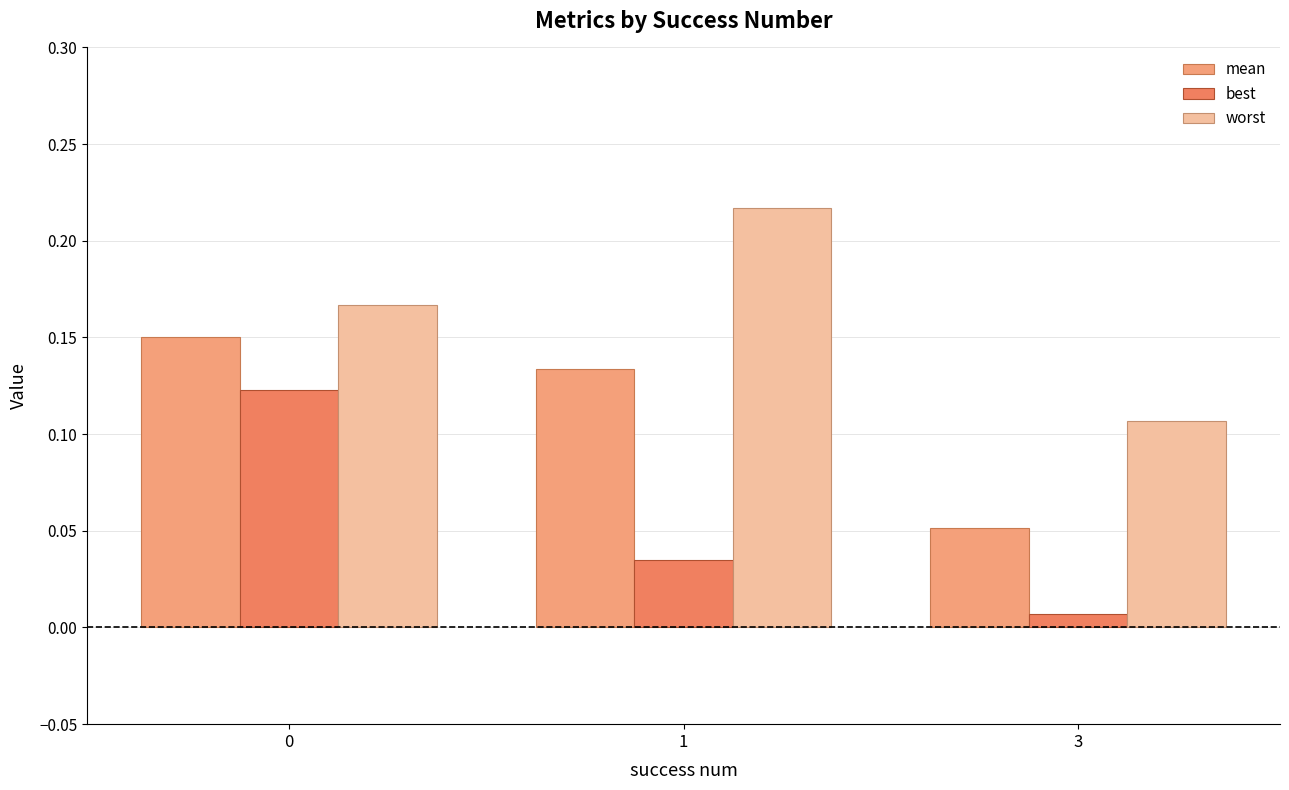

Which category has the lowest value in the mean series?

3